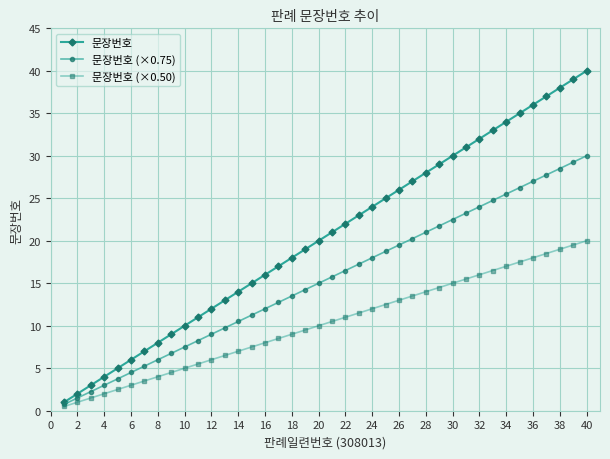

How many categories are shown in the chart?

40